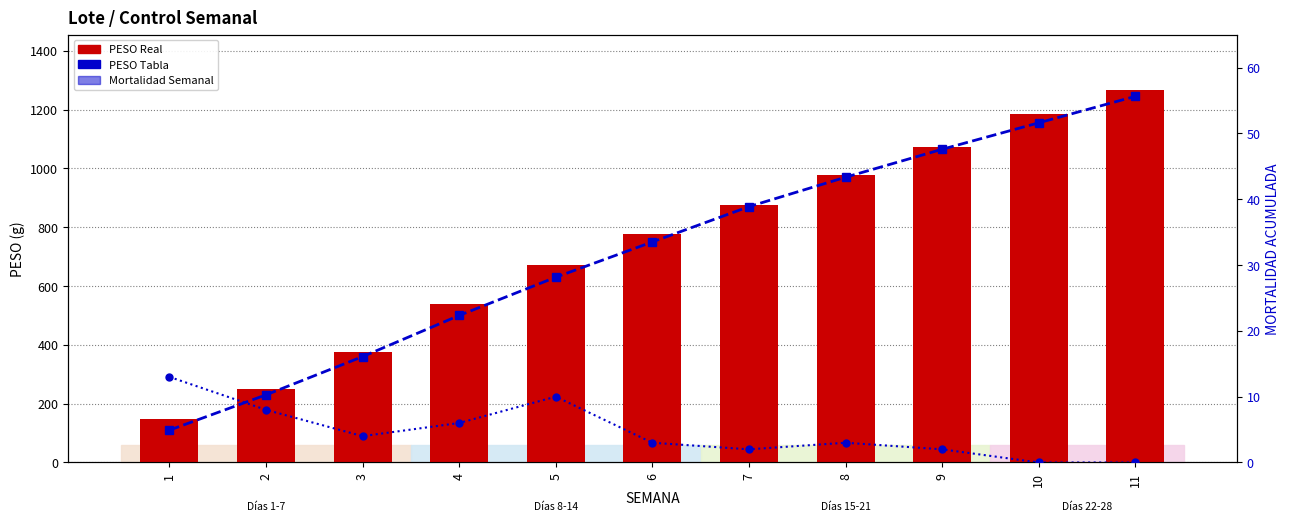

Between 7 and 8, which series saw the biggest shift?

PESO Tabla